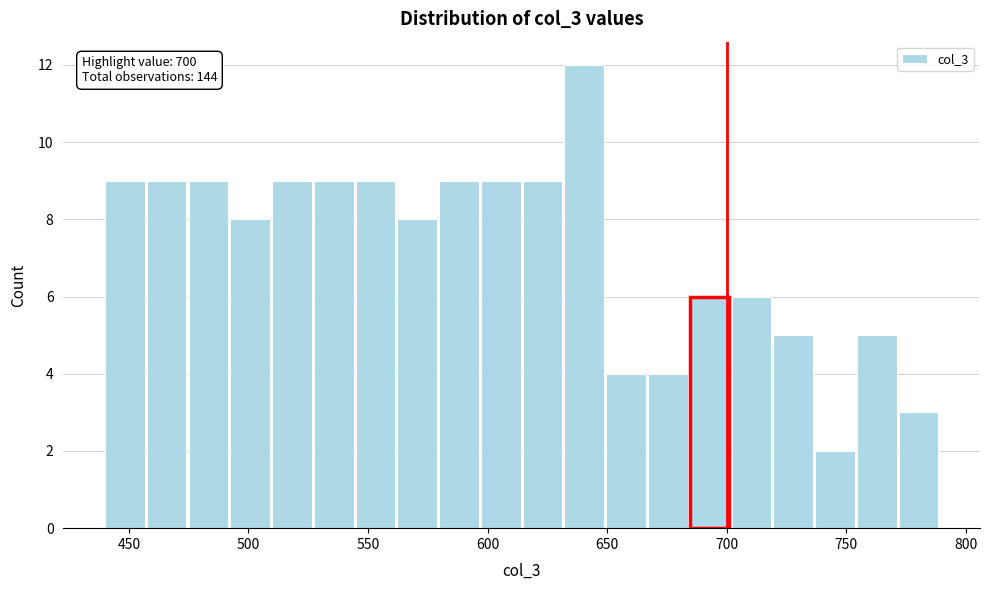

Read against the x-axis, roughly where is the centre of the tallest bar?

640